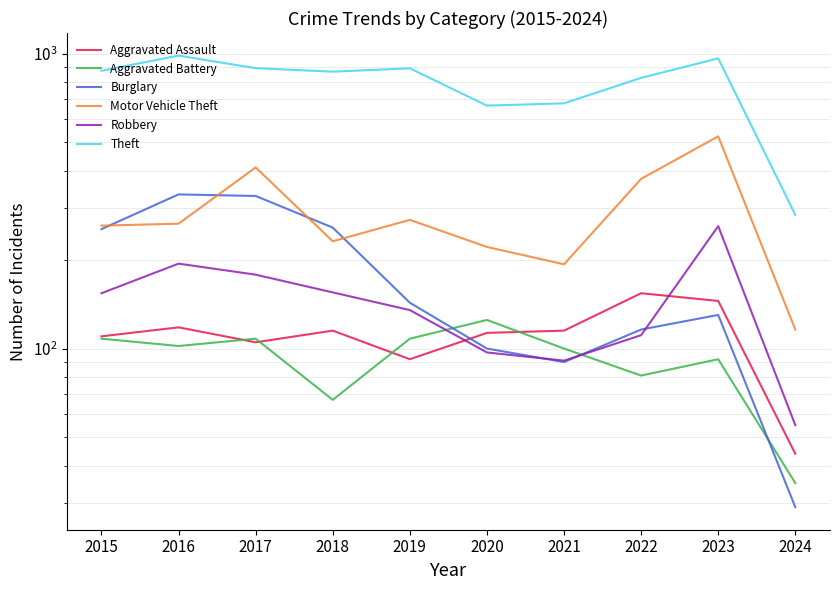

Is the value of Motor Vehicle Theft at 2023 greater than the value of Burglary at 2019?

Yes